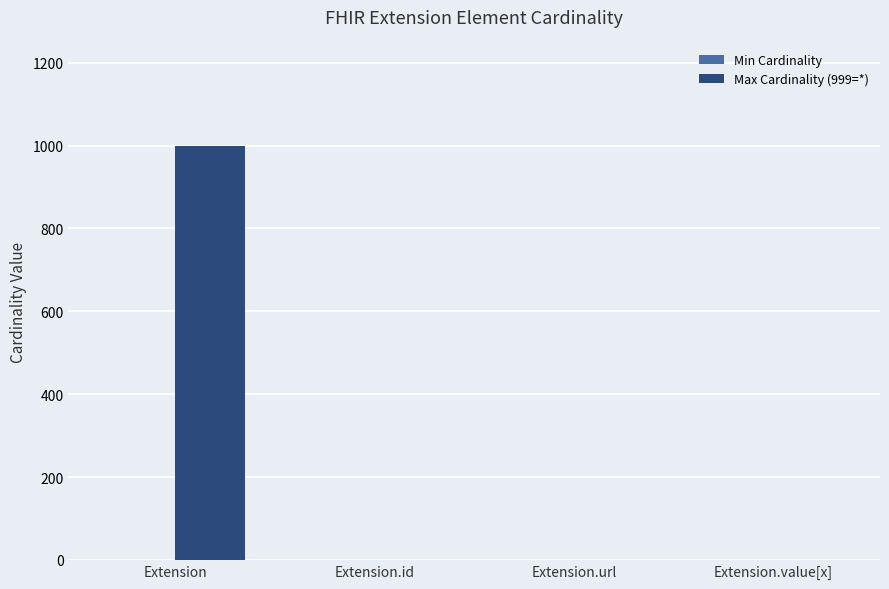

Which series has the largest total across all categories?

Max Cardinality (999=*)